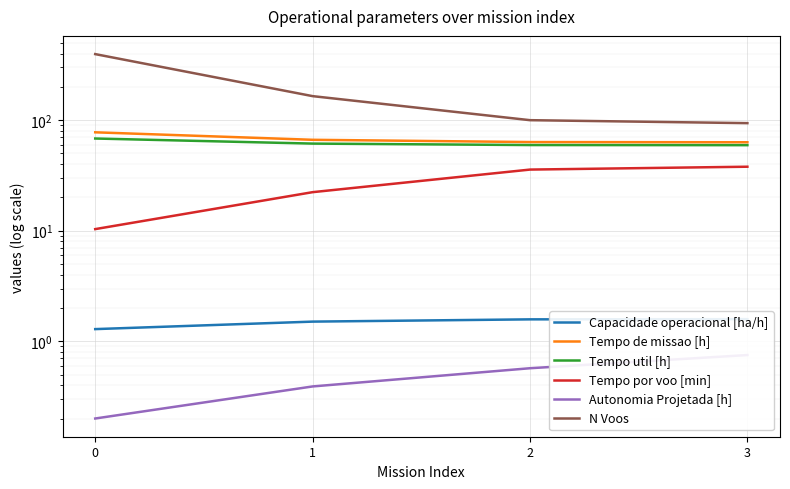

Reading left to right, what are all the values shown in this chart?

Capacidade operacional [ha/h]: 0=1.3	1=1.5	2=1.6	3=1.6
Tempo de missao [h]: 0=77.7	1=66.5	2=63.4	3=63.1
Tempo util [h]: 0=68.2	1=61.4	2=59.6	3=59.4
Tempo por voo [min]: 0=10.3	1=22.3	2=35.7	3=37.9
Autonomia Projetada [h]: 0=0.2	1=0.4	2=0.6	3=0.8
N Voos: 0=396.0	1=165.0	2=100.0	3=94.0